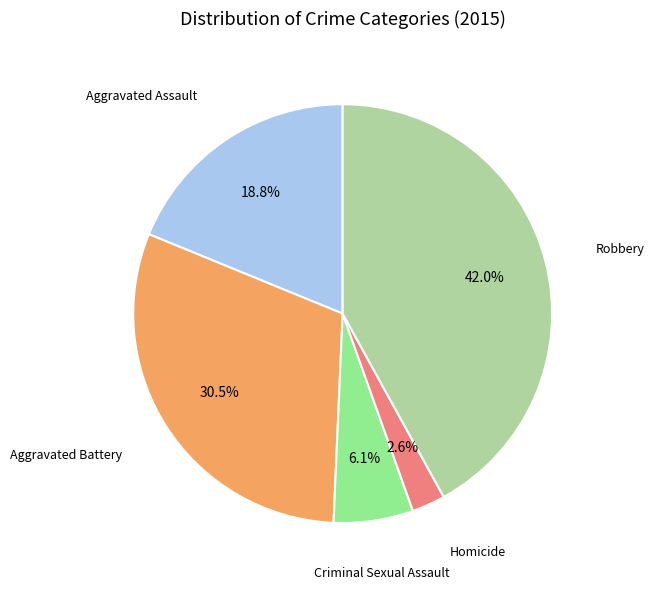

How many segments does this pie chart have?

5